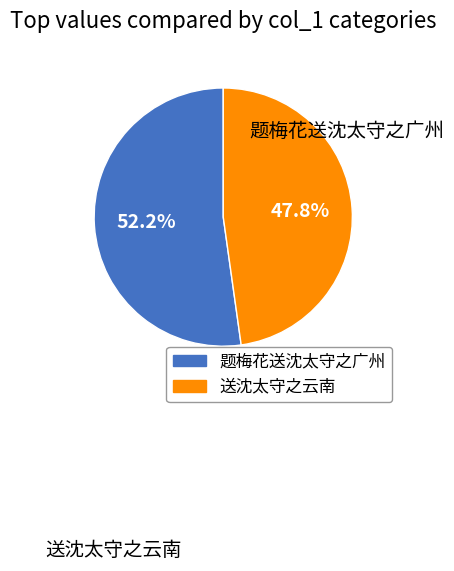

Approximately how many times larger is the value at 题梅花送沈太守之广州 compared to 送沈太守之云南?

1.1